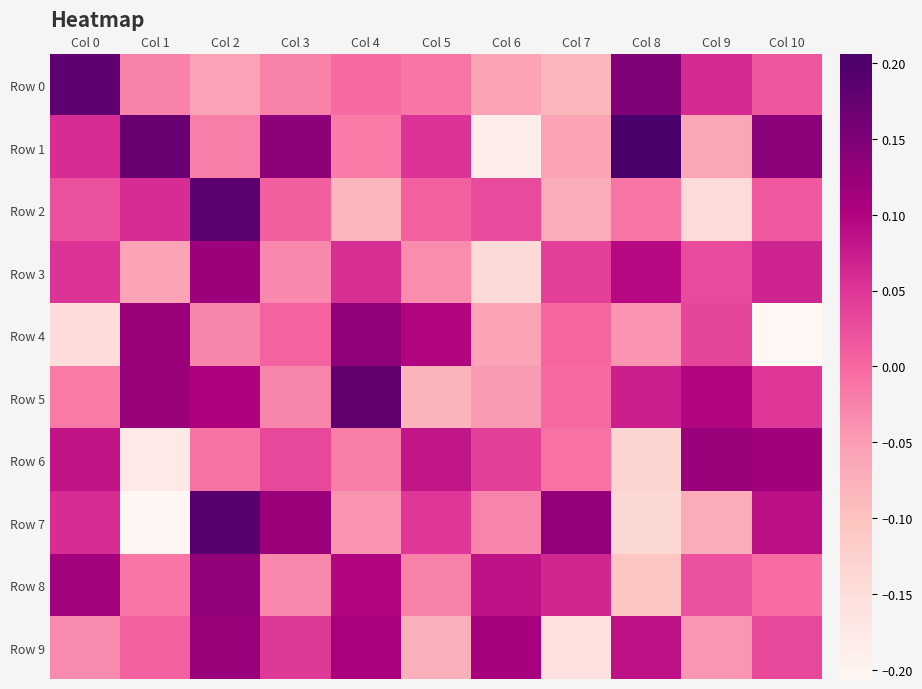

What is the greatest value displayed?

0.2